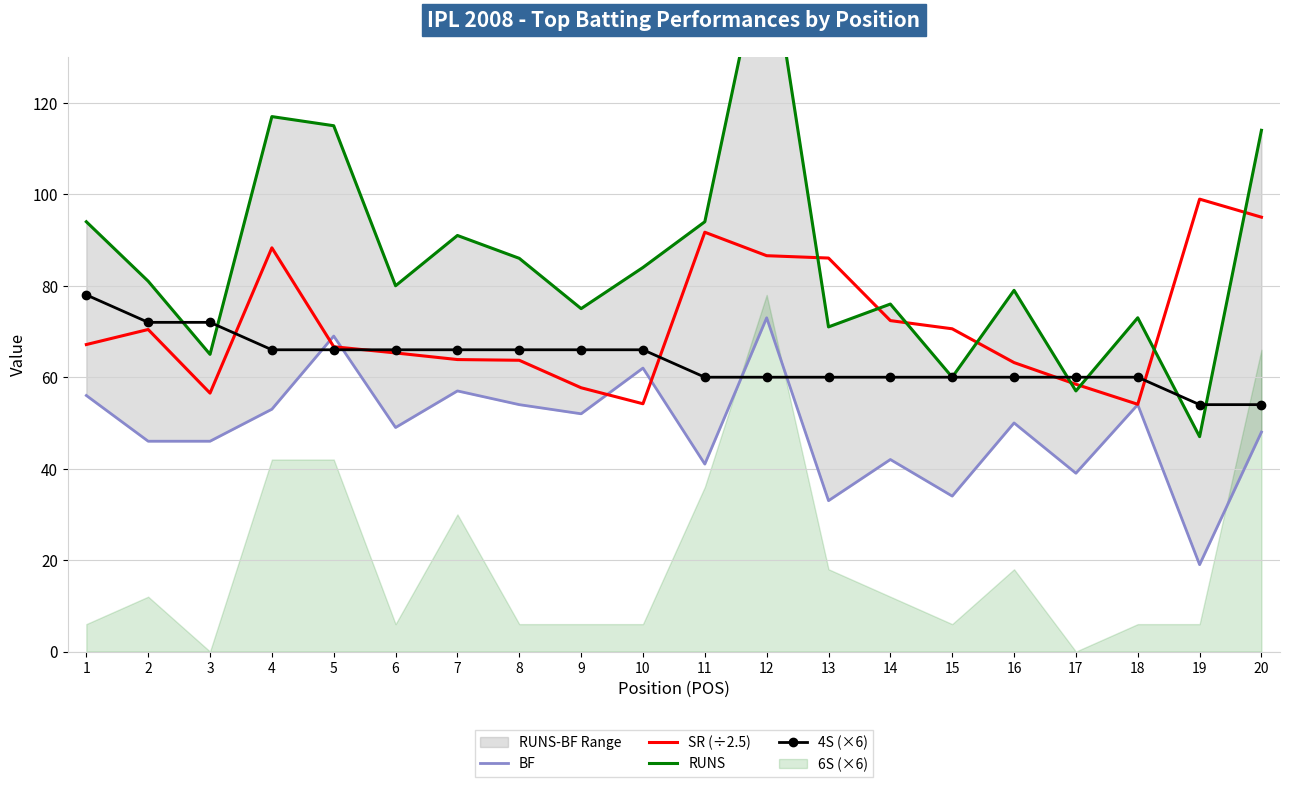

Which has a higher value, 8 or 3?

8